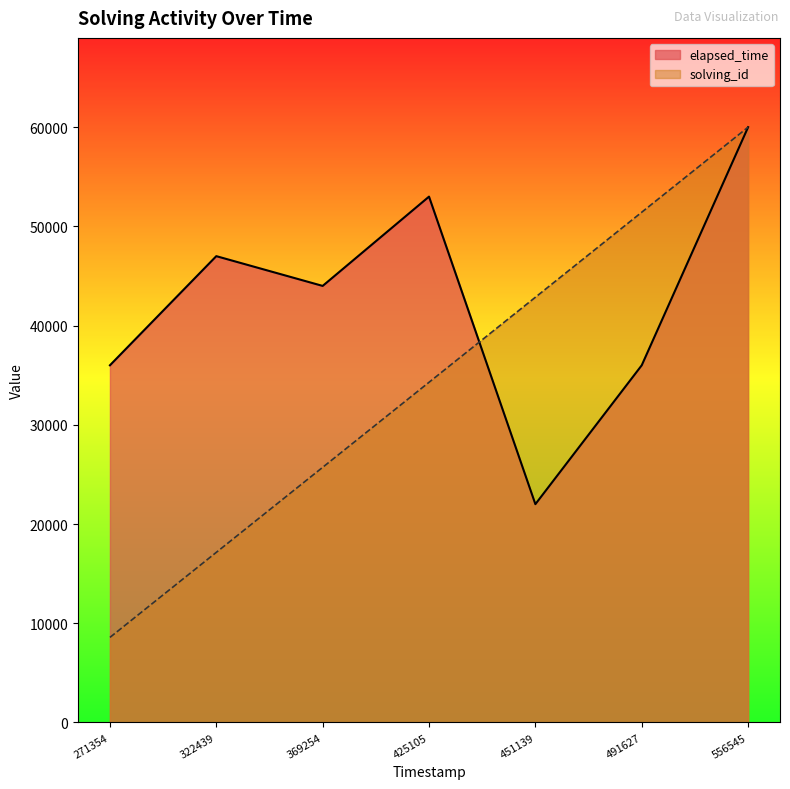

Which series has the largest range (max minus min)?

solving_id